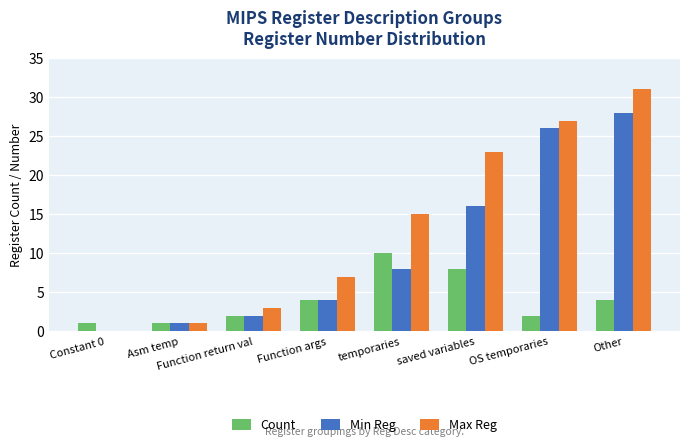

Is the value of Max Reg at Asm temp greater than the value of Min Reg at saved variables?

No